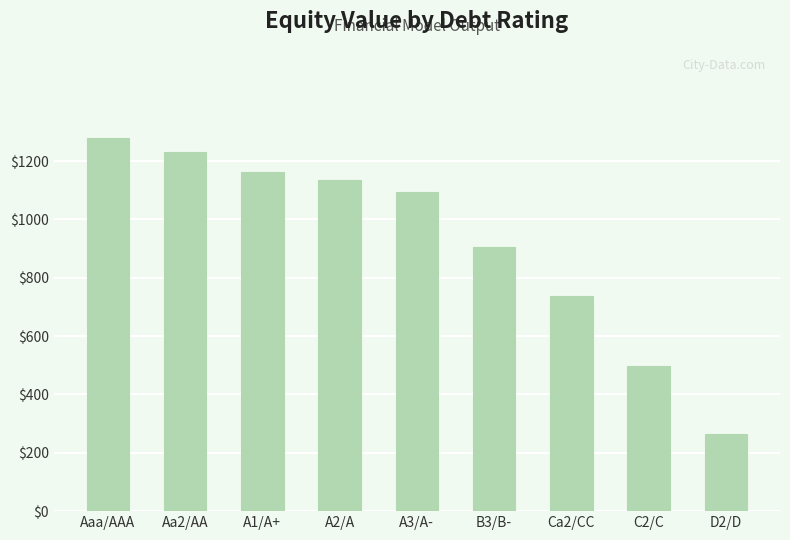

What is the average value?

922.8